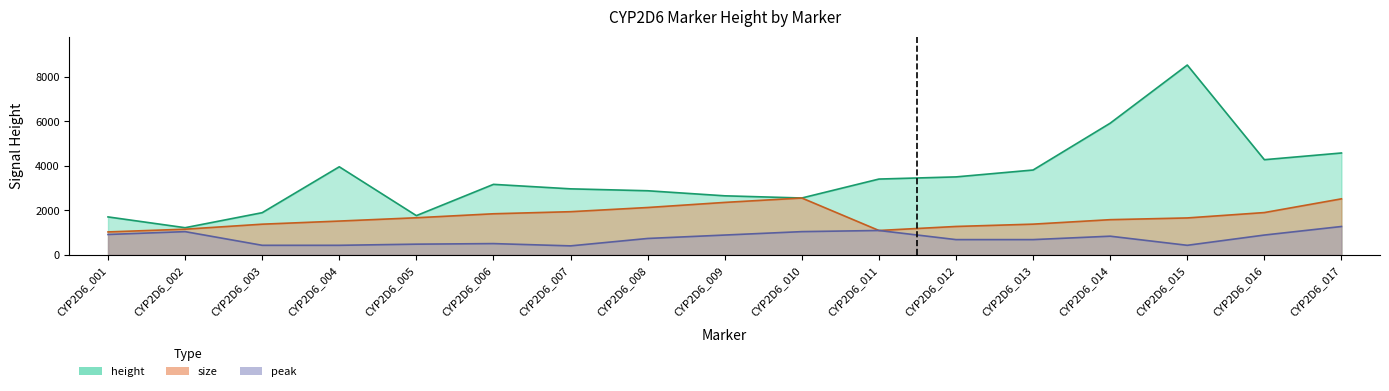

At which label does height reach its minimum?

CYP2D6_002